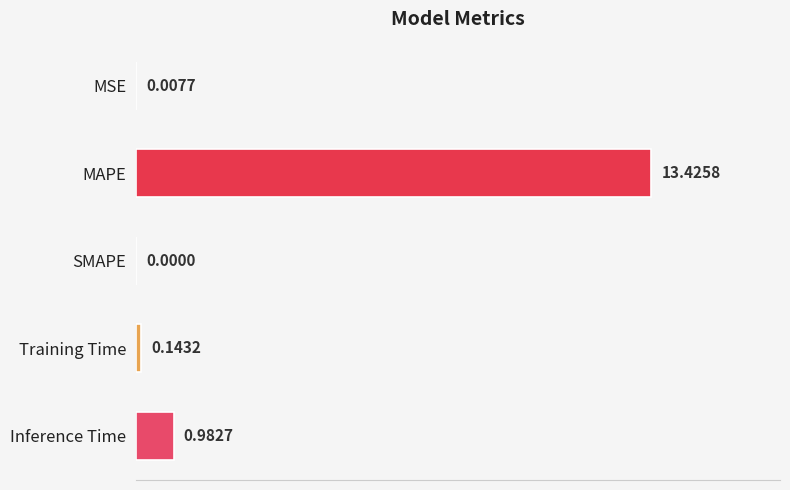

What is the change in value from MSE to MAPE?

+13.4